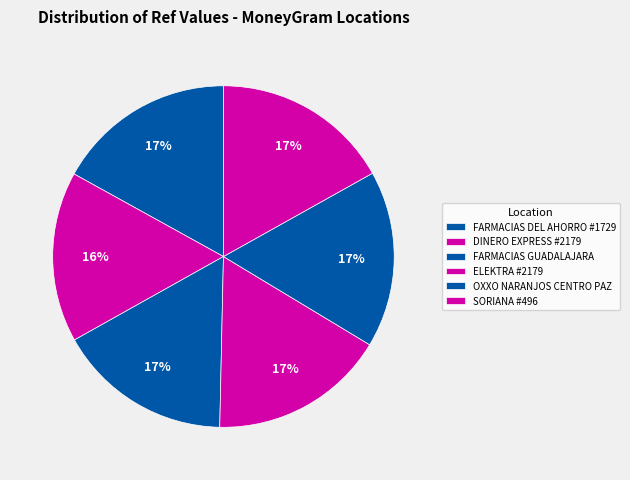

How much of the chart is everything except OXXO NARANJOS CENTRO PAZ?

83.2%